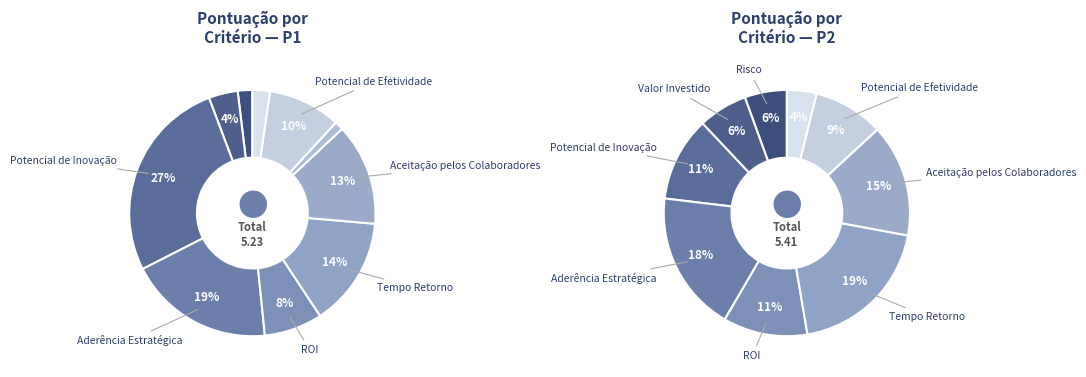

What is the spread (max minus min) of values at Risco?

0.2